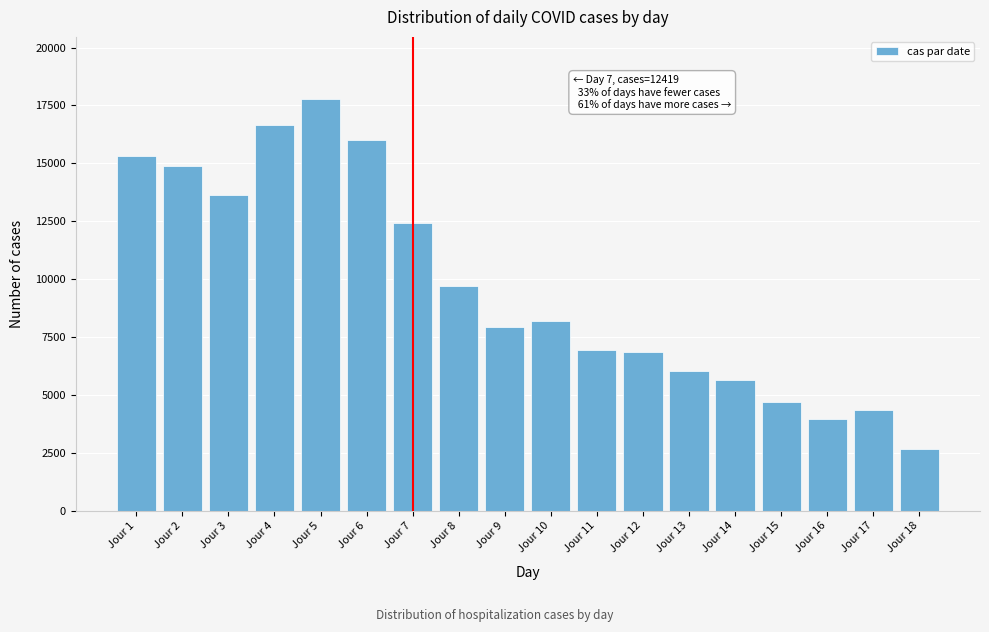

Reading left to right, extract all data points from this chart.

Jour 1=15319	Jour 2=14882	Jour 3=13639	Jour 4=16647	Jour 5=17791	Jour 6=15992	Jour 7=12419	Jour 8=9713	Jour 9=7935	Jour 10=8192	Jour 11=6959	Jour 12=6877	Jour 13=6026	Jour 14=5640	Jour 15=4708	Jour 16=3951	Jour 17=4371	Jour 18=2680